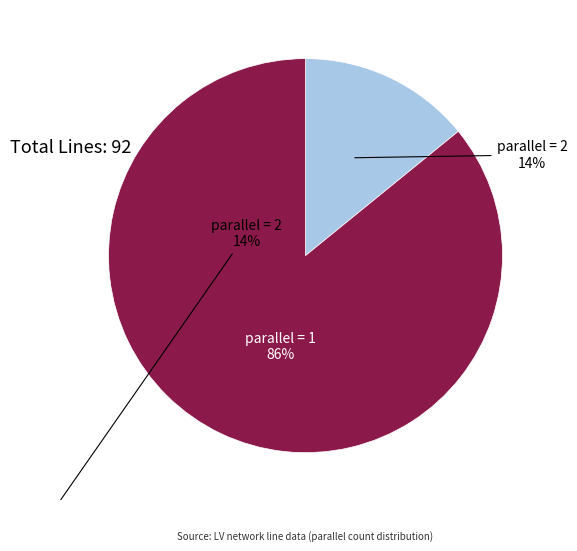

To the nearest percent, what portion does parallel = 1 represent?

86%